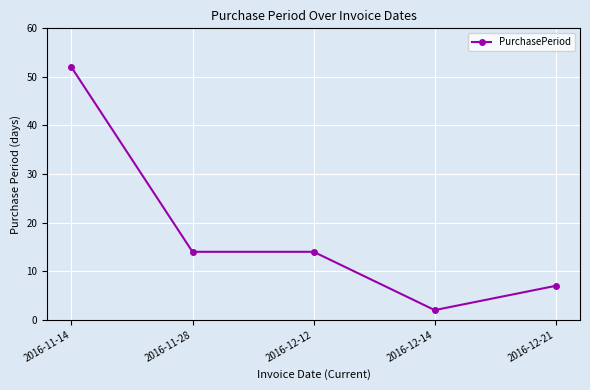

True or false: there are more than 2 points higher than both neighbors.

False